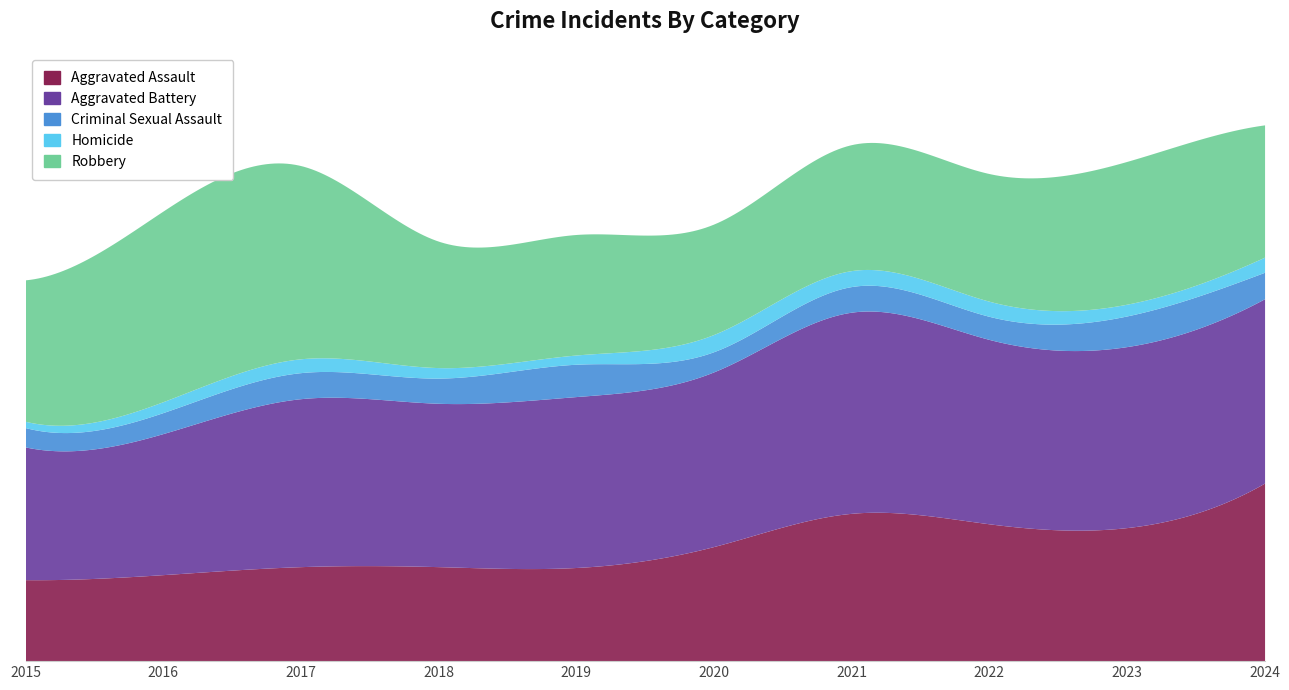

What is the highest value of the Criminal Sexual Assault series?

77